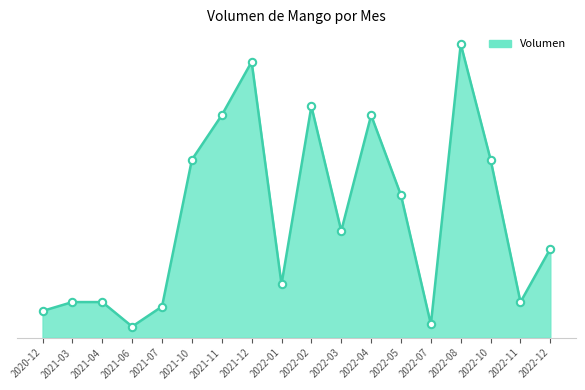

What is the change in value from 2021-12 to 2022-10?

-220